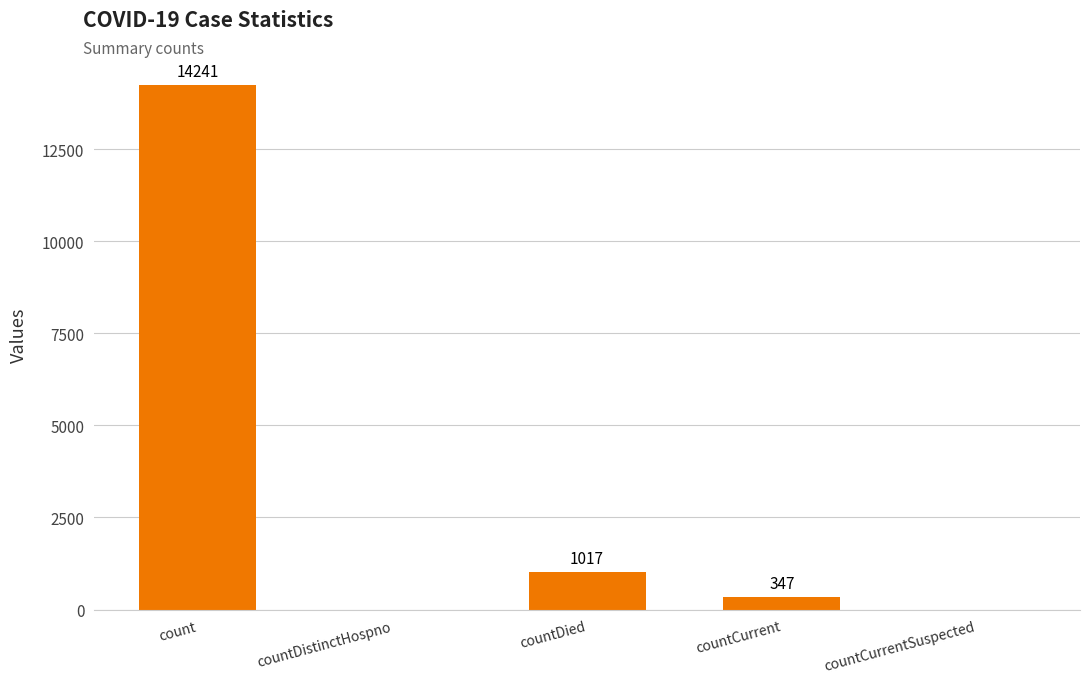

Are the bars grouped side by side (vs. stacked)?

No